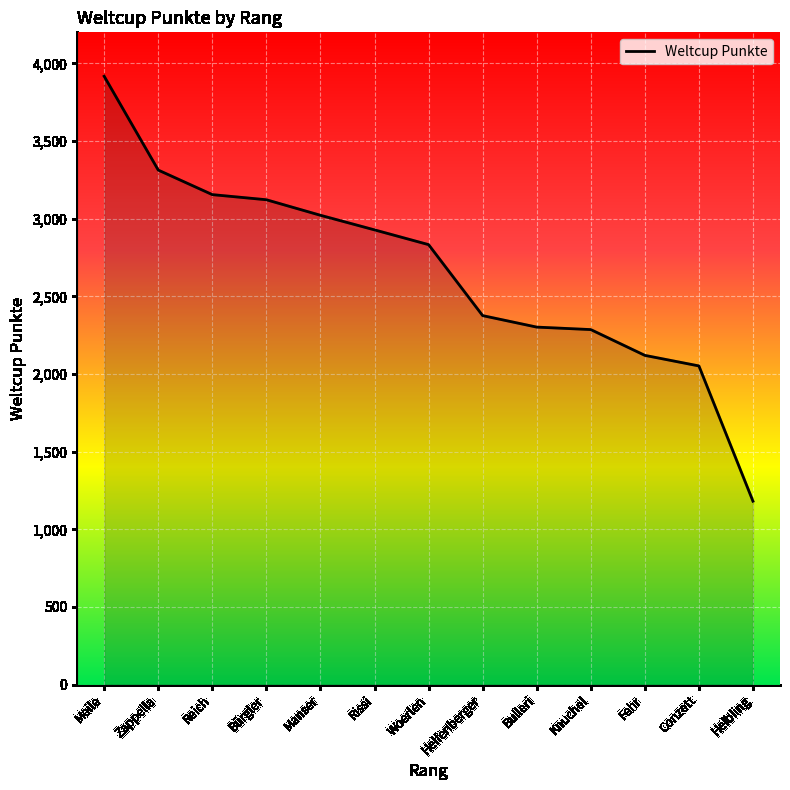

Which category has the highest value across all series?

Meile